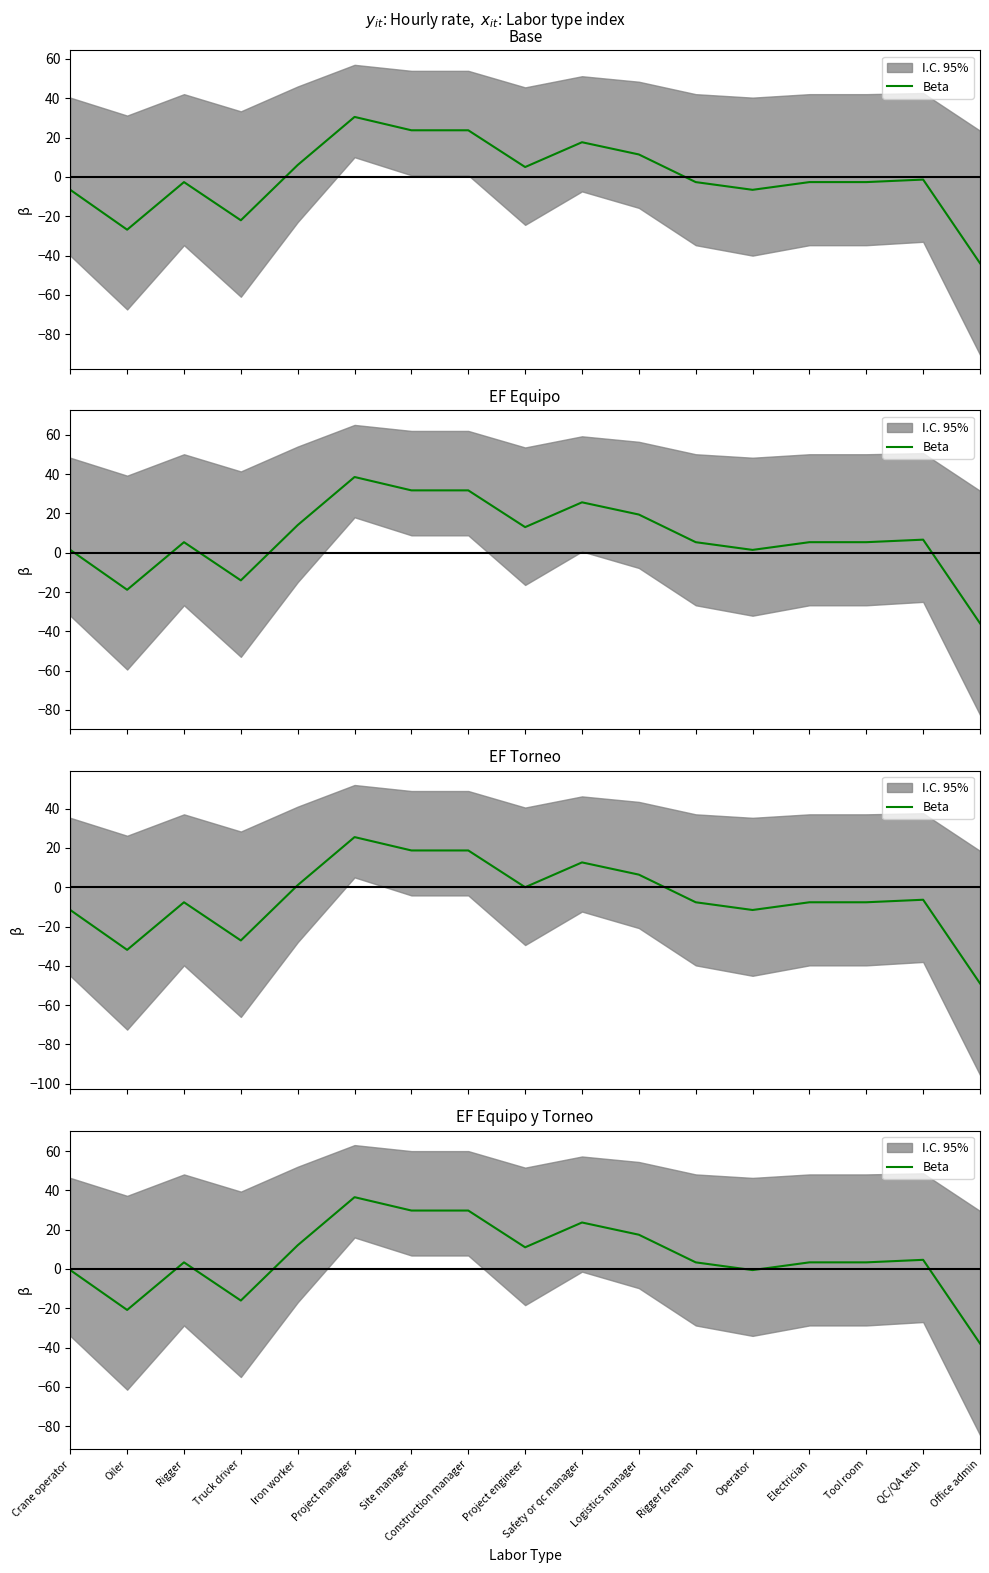

Reading left to right, list all the values displayed in this chart.

-0.6	-20.9	3.3	-16.1	12.1	36.5	29.7	29.7	11.0	23.6	17.4	3.3	-0.6	3.3	3.3	4.6	-37.9